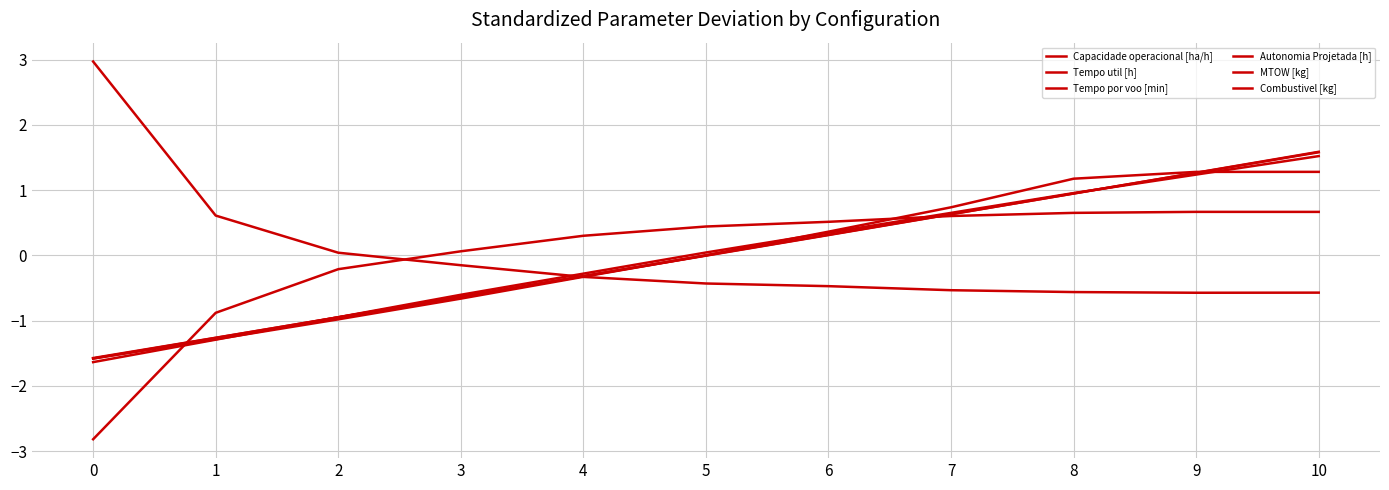

What is the greatest value displayed?

3.0